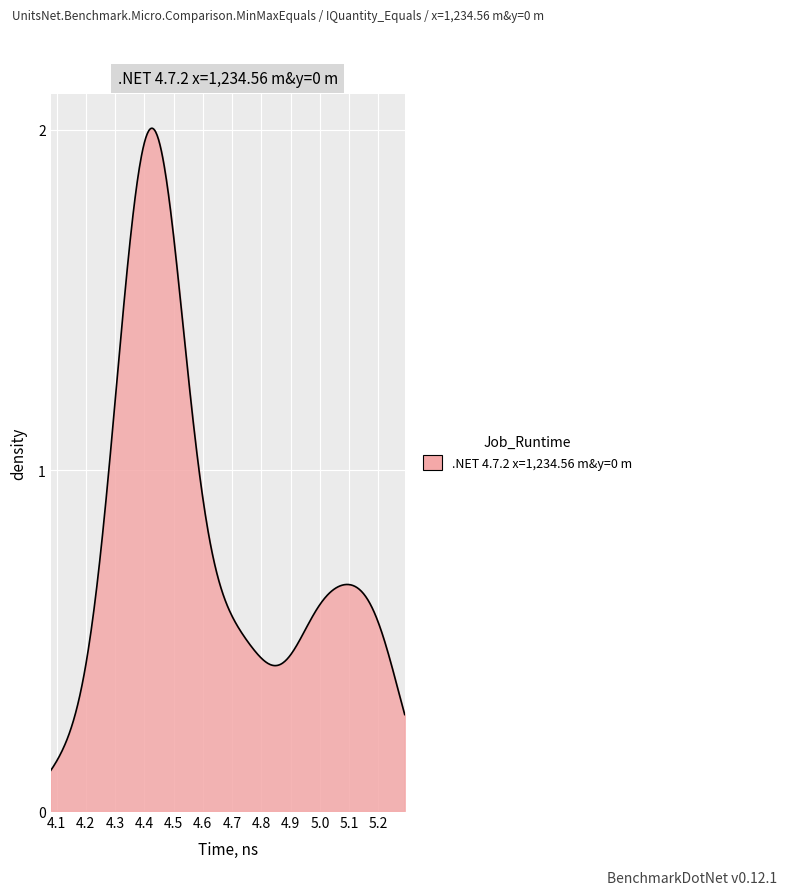

Does the chart display data point markers on the line(s)?

No